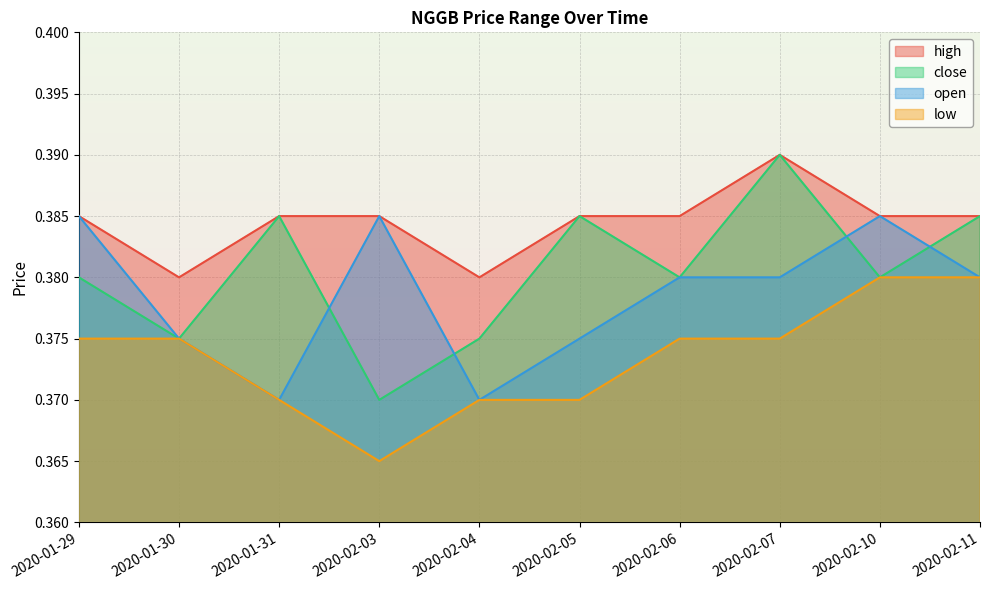

True or false: close and low cross at least once.

False